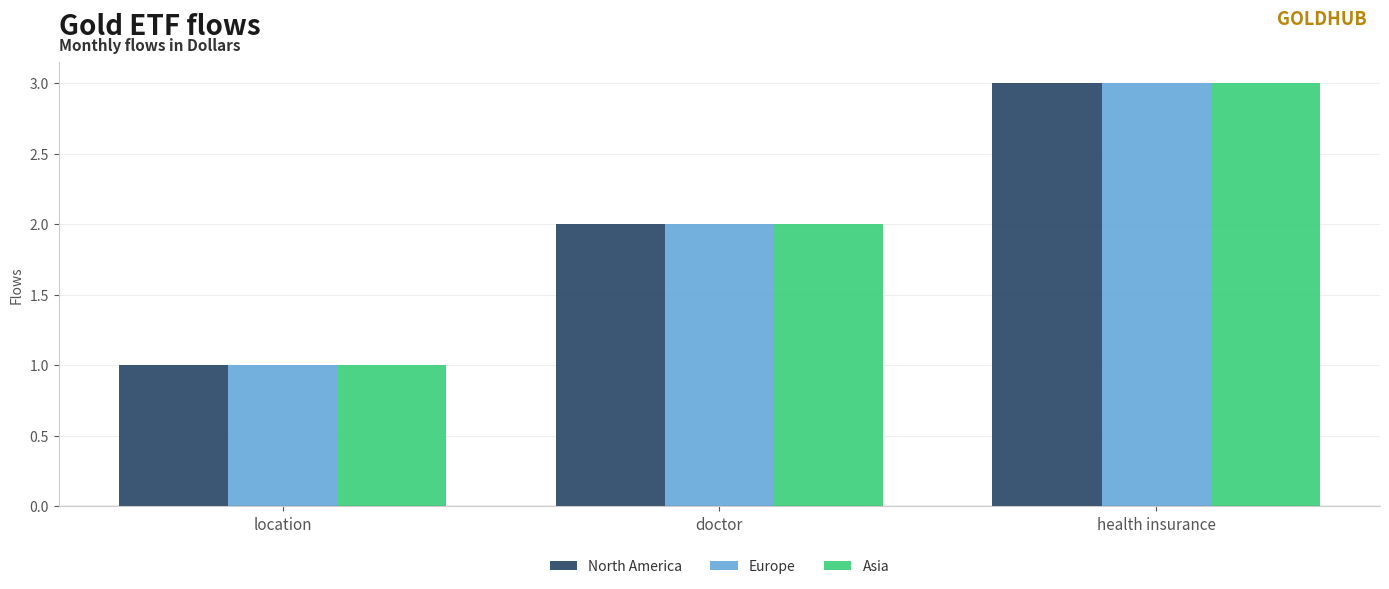

What is the difference between the Asia values at location and health insurance?

2